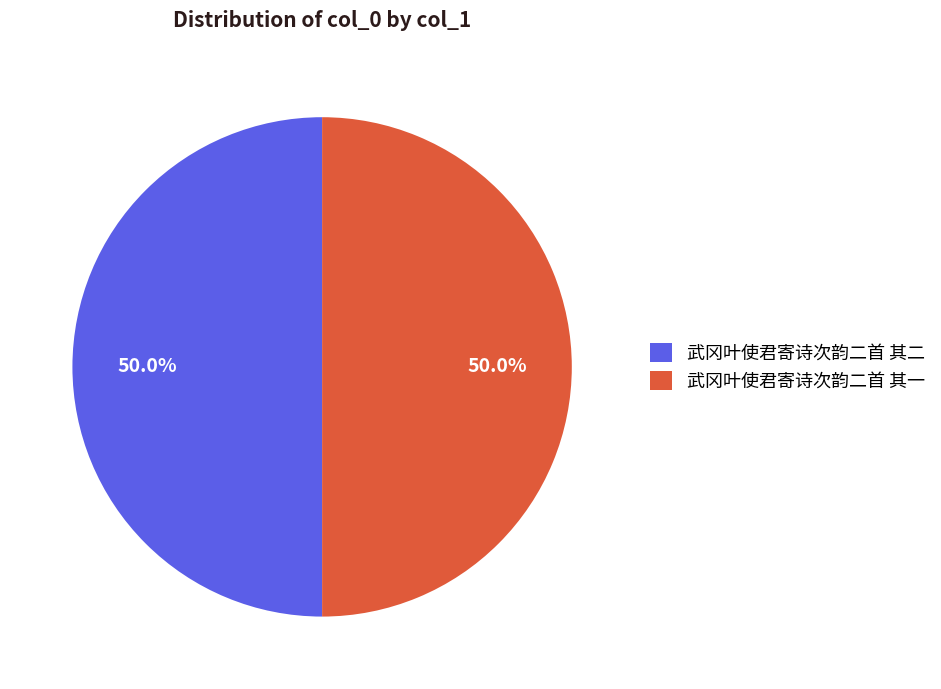

Approximately how many times larger is the value at 武冈叶使君寄诗次韵二首 其二 compared to 武冈叶使君寄诗次韵二首 其一?

1.0